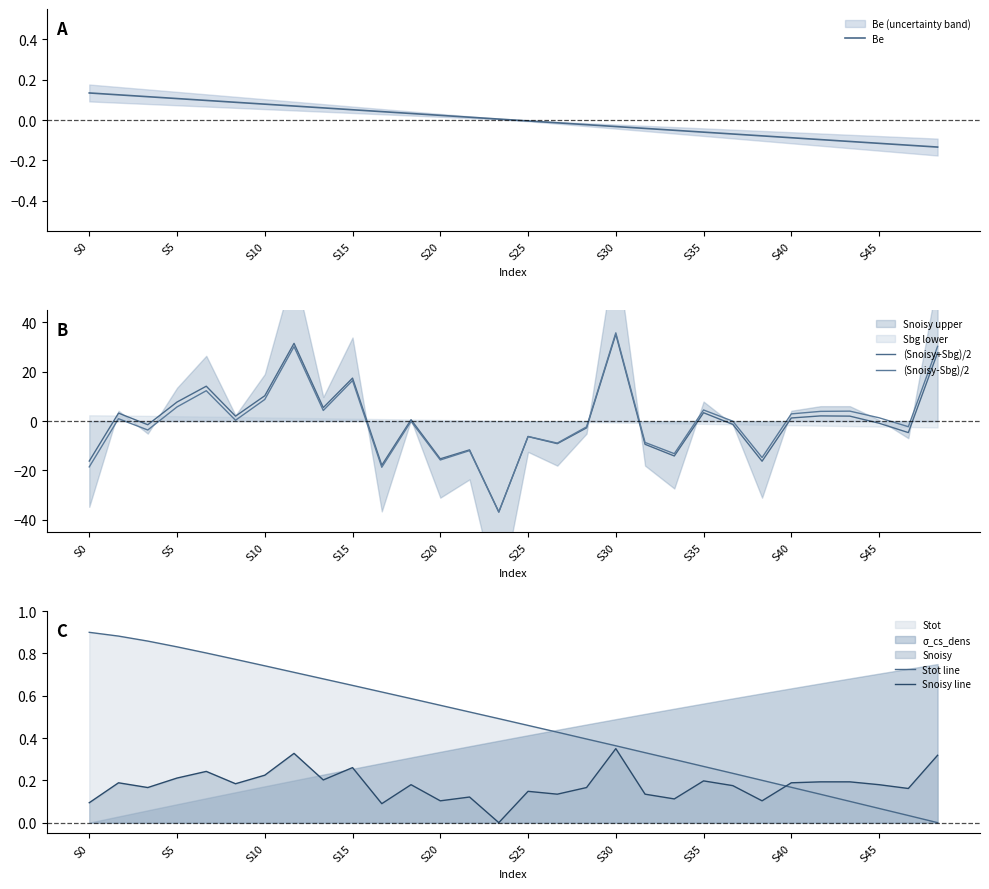

The value of (Snoisy-Sbg)/2 at 26 is 6.3. True or false?

False